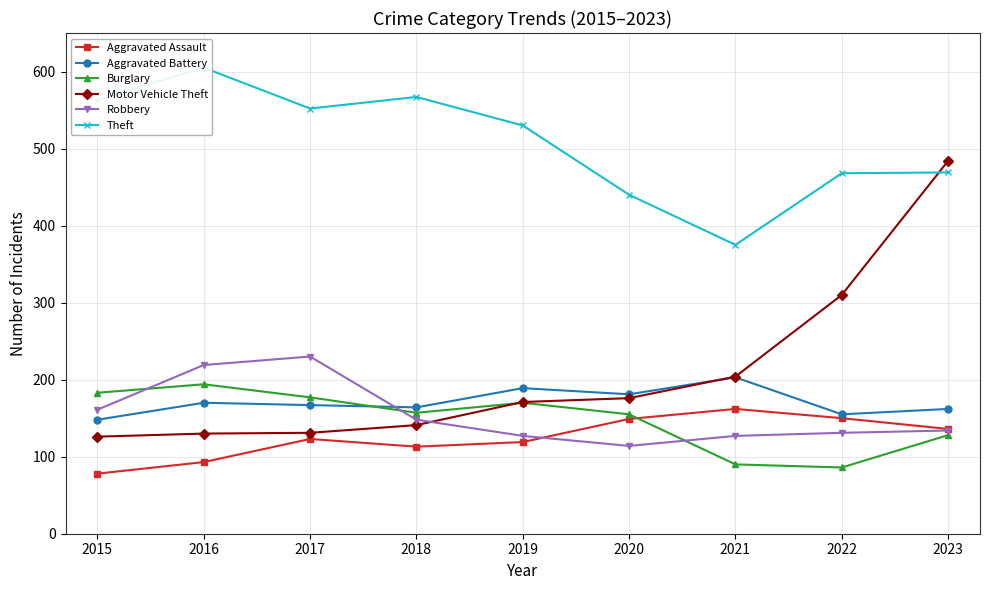

After their last crossing, which series has the higher values: Motor Vehicle Theft or Robbery?

Motor Vehicle Theft